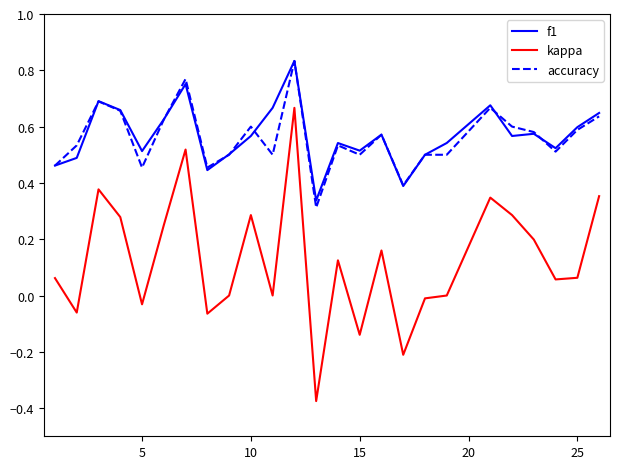

True or false: f1 and kappa intersect in this chart.

False